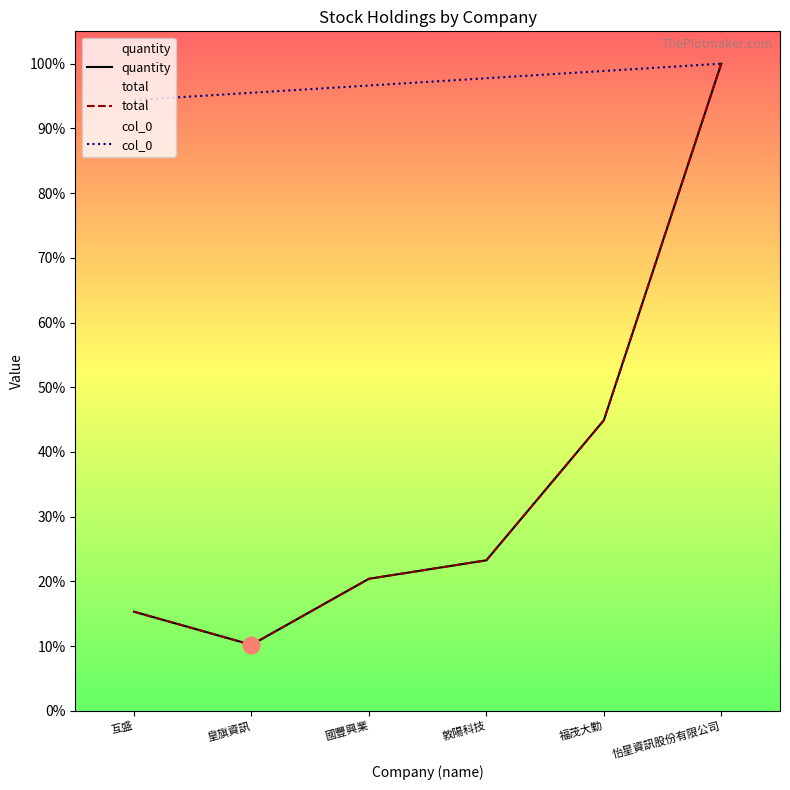

Which series has the largest total across all categories?

col_0